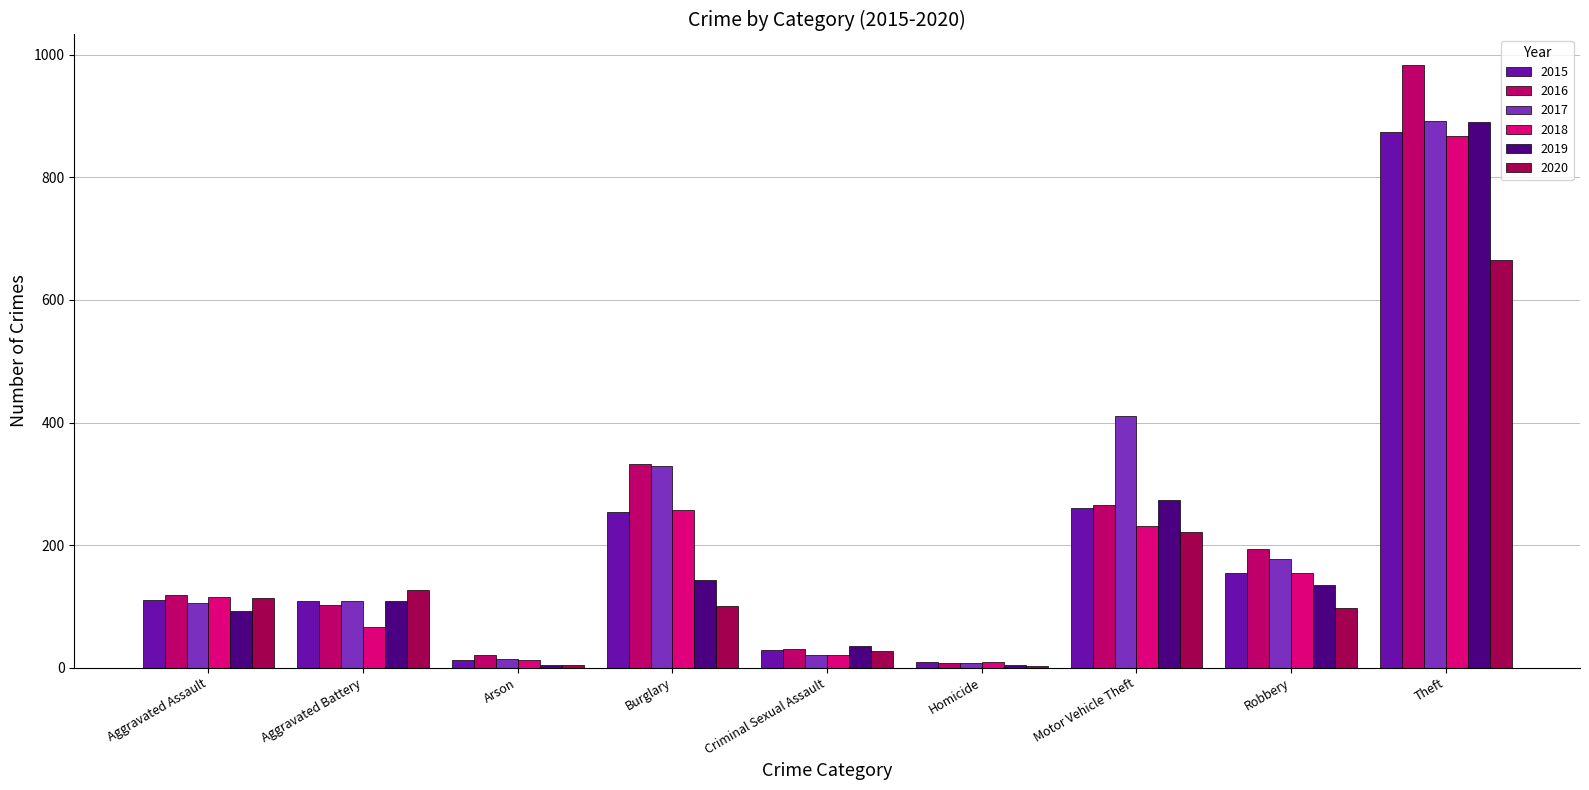

What is the difference between the highest and lowest values at Homicide?

8